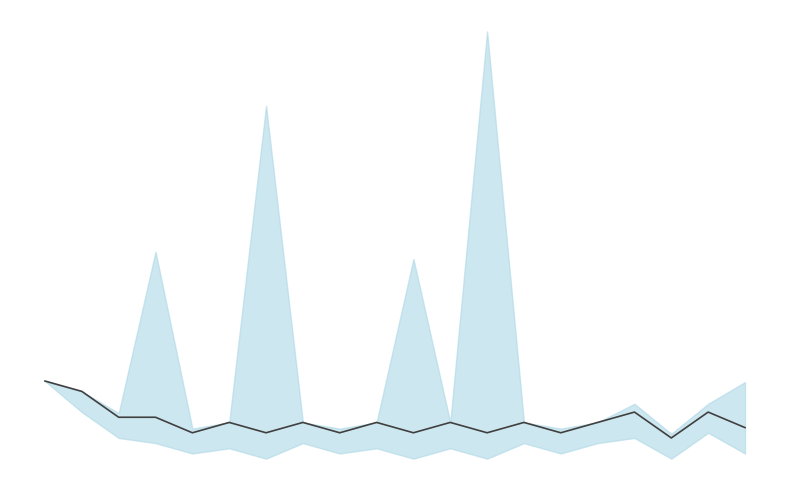

Reading left to right, list all the values displayed in this chart.

12	10	5	5	2	4	2	4	2	4	2	4	2	4	2	4	6	1	6	3